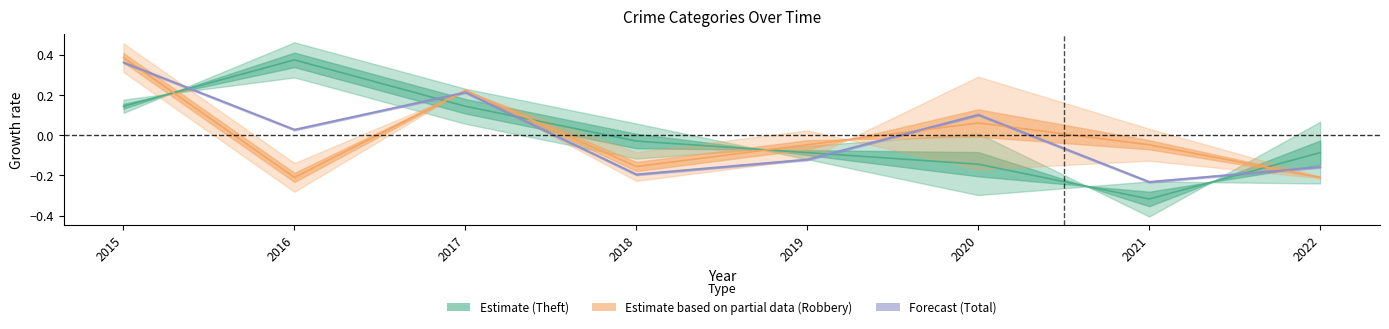

What value does the Robbery (Partial) series have at 2018?

-0.2